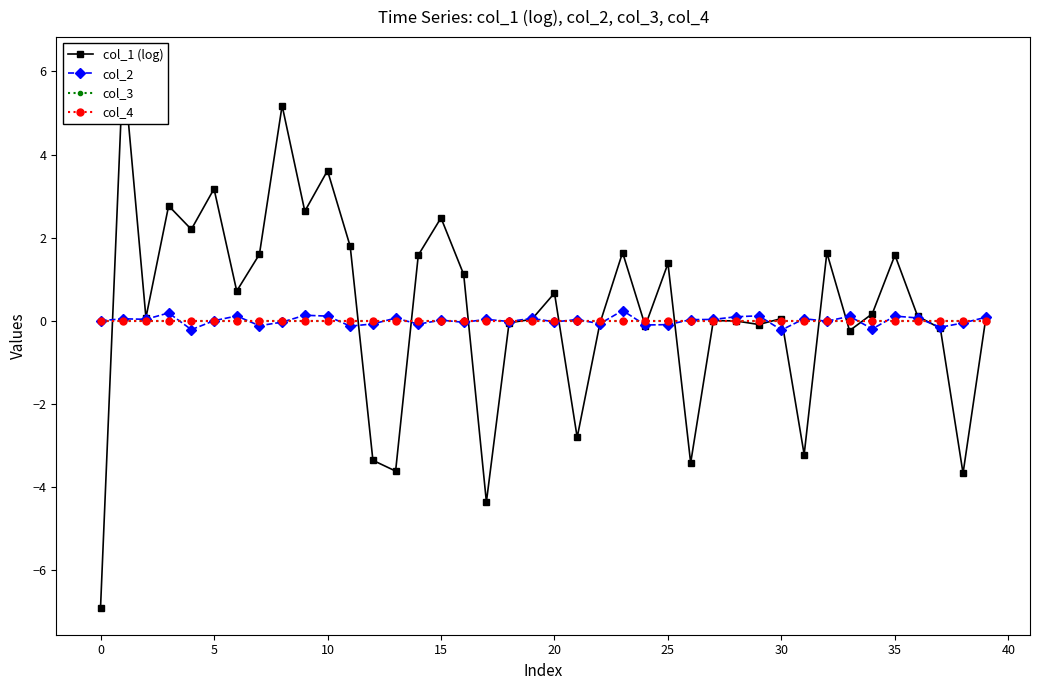

At how many categories does at least one series exceed 6?

1